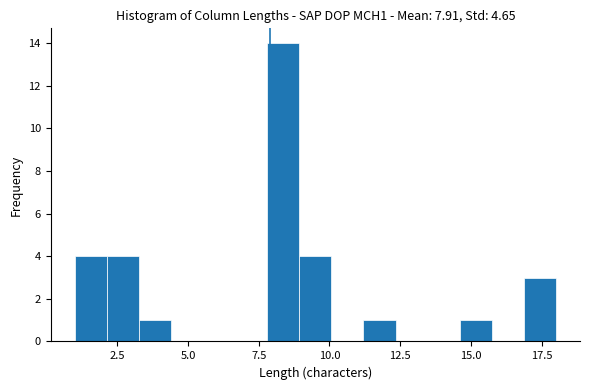

Read against the x-axis, roughly where is the centre of the tallest bar?

8.5